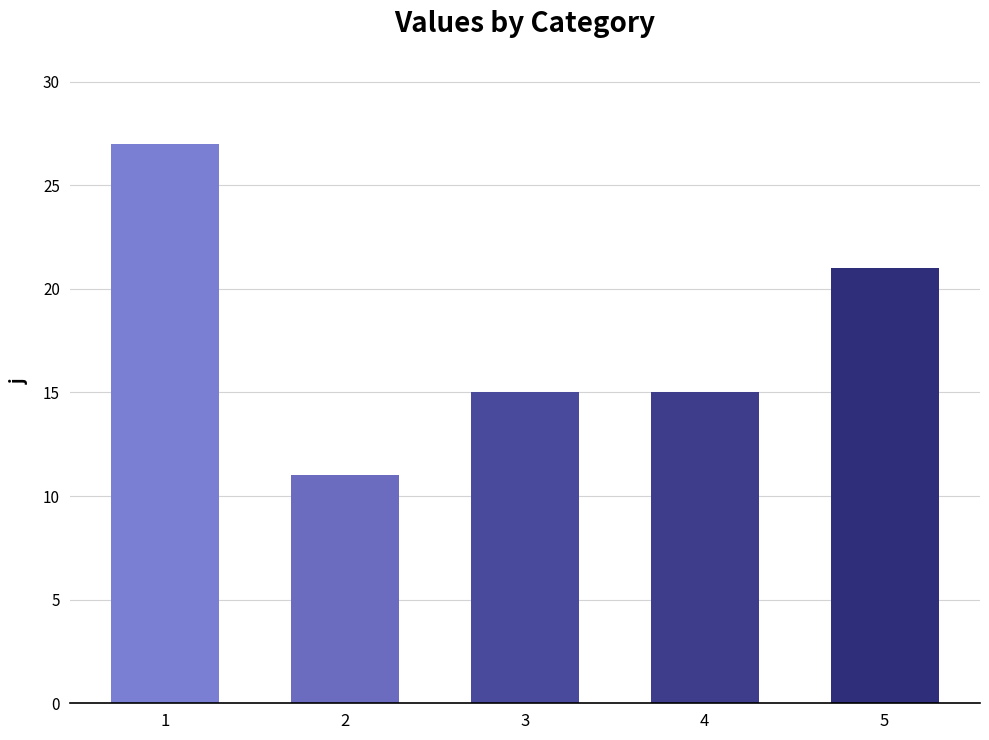

The chart shows a value of 7 at 2. True or false?

False